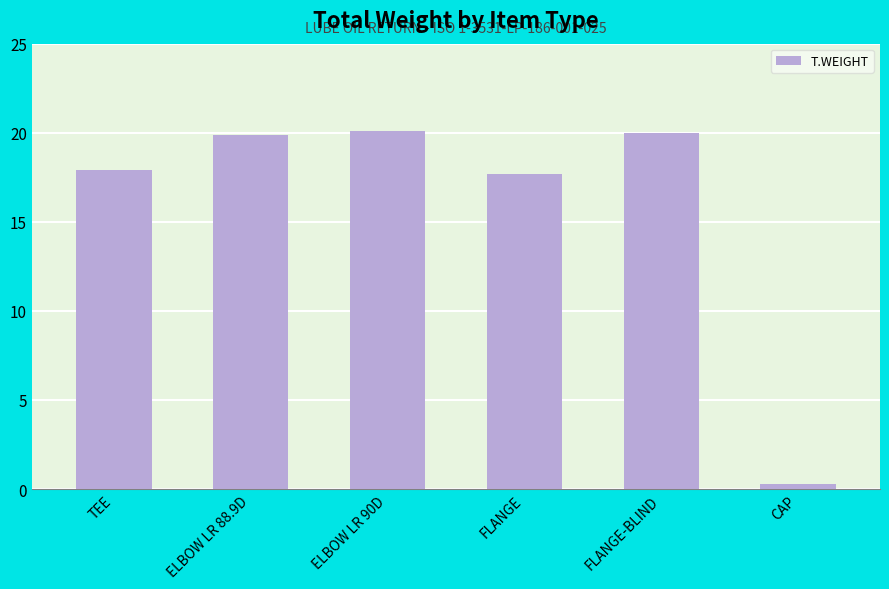

How many data points are above 19?

3